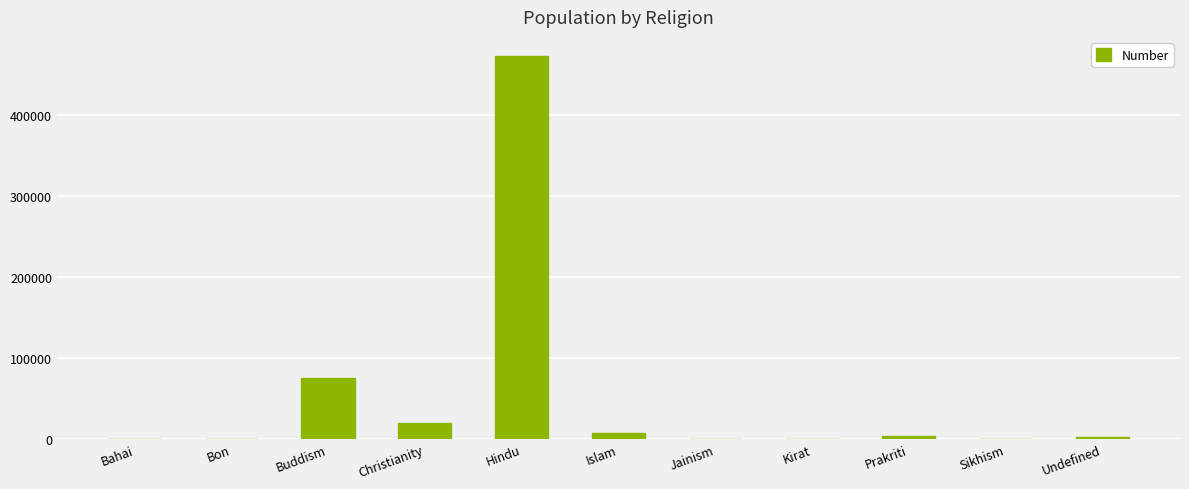

The chart shows a value of 3765 at Prakriti. True or false?

True